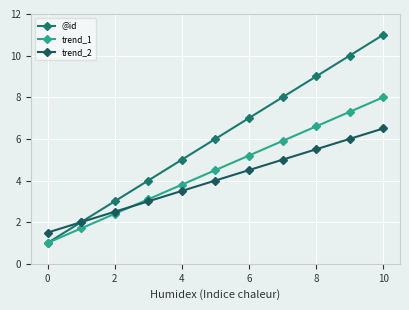

How many lines are shown in the chart?

3